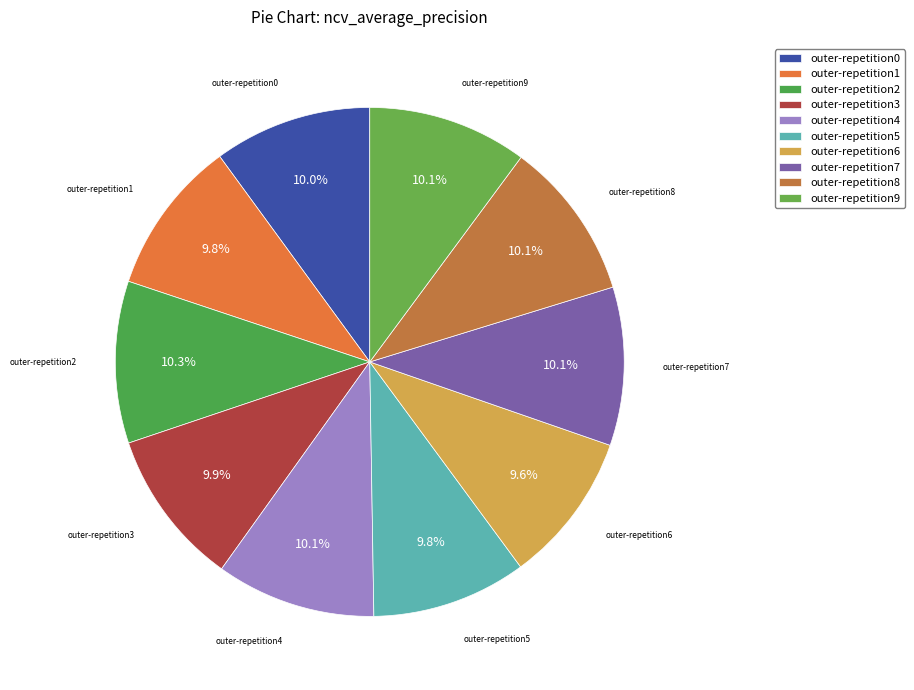

Does outer-repetition8 account for over 50% of the chart?

No